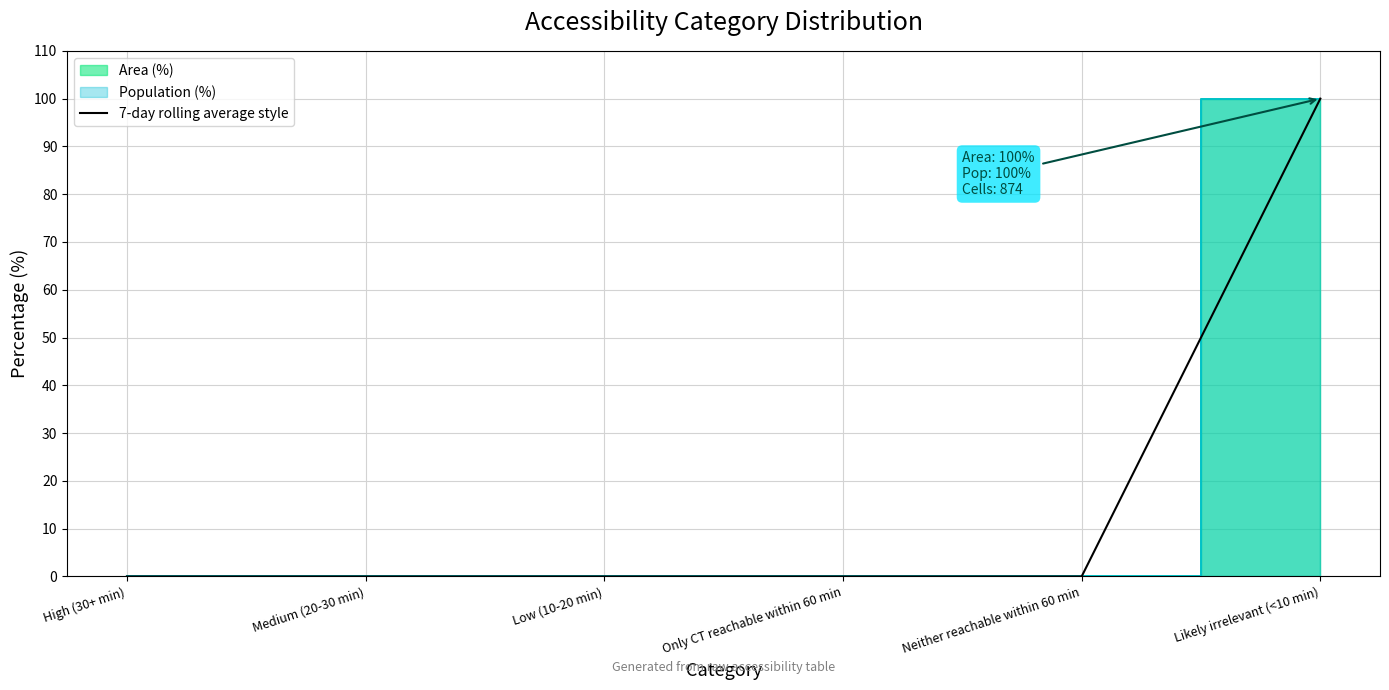

Count the number of categories in the chart.

6